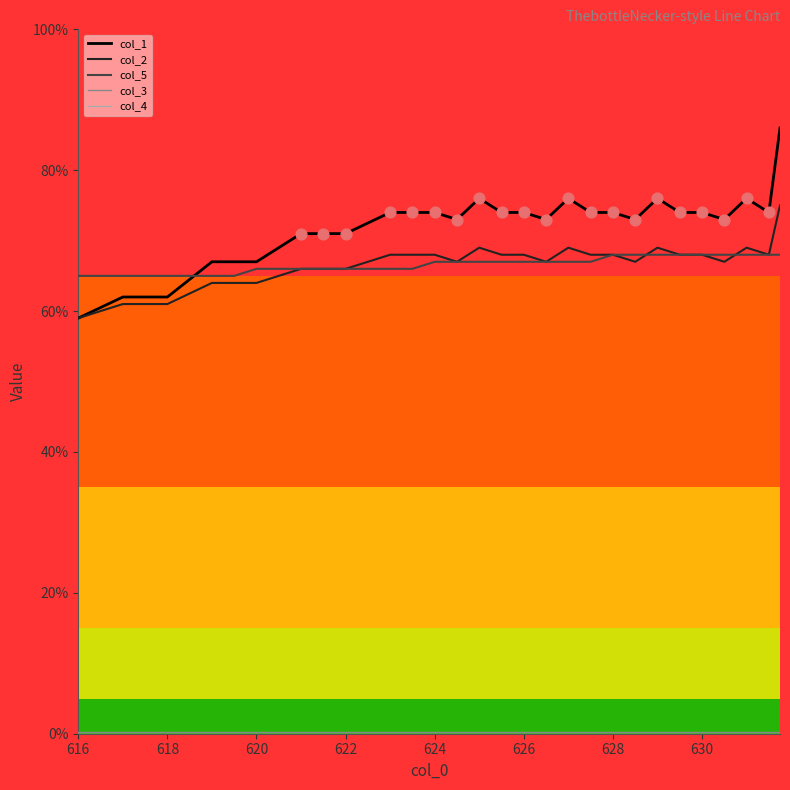

Which series has the largest total across all categories?

col_1